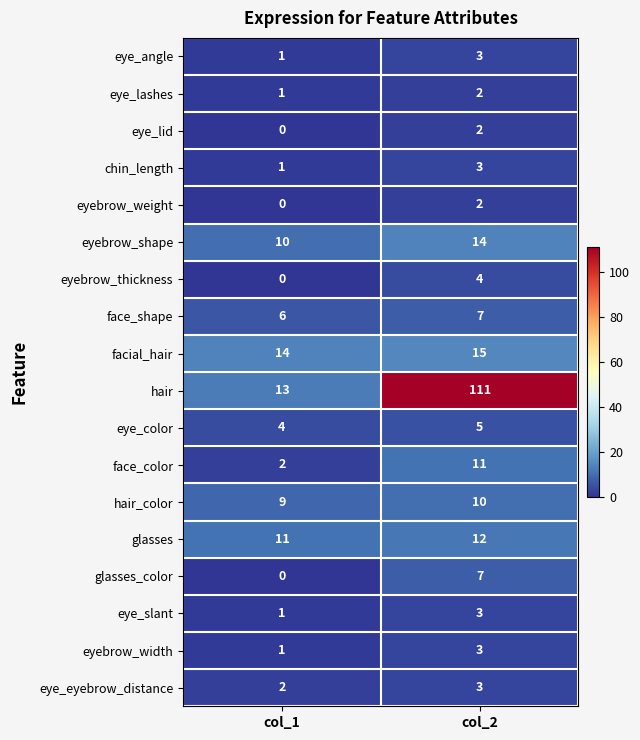

Is it true that eye_slant equals 1 at col_1?

True